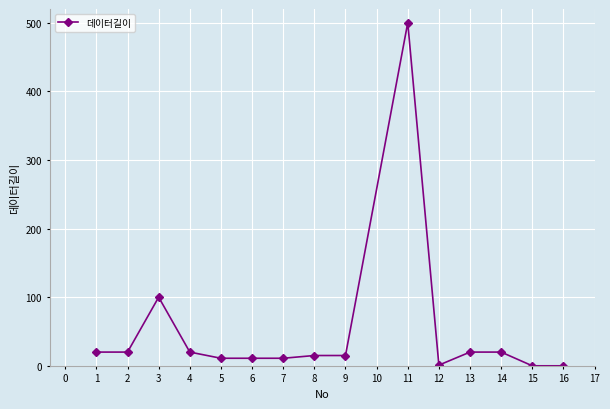

What is the maximum value shown in the chart?

500